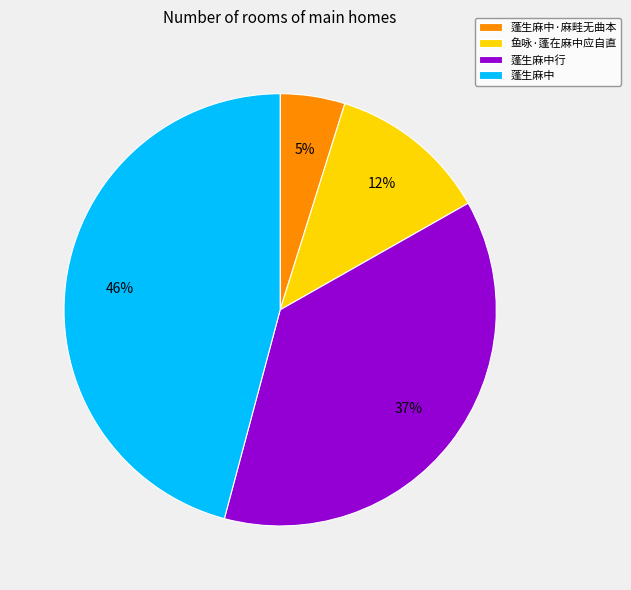

How many segments does this pie chart have?

4